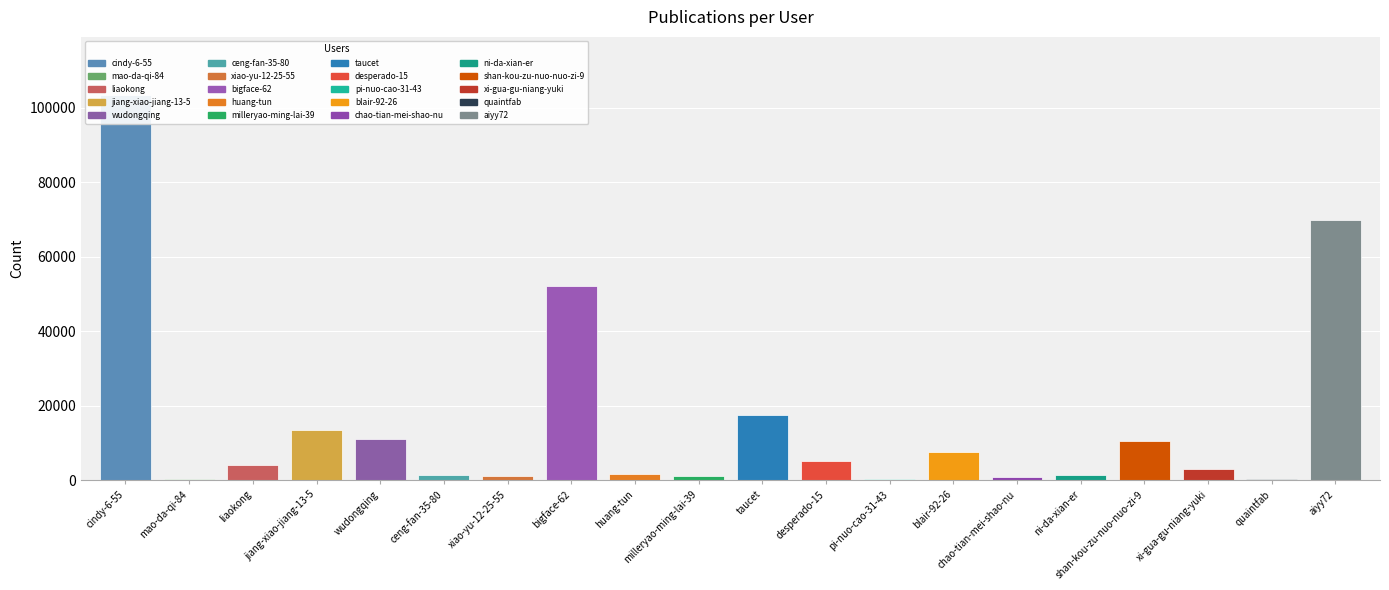

List the labels in order of value, smallest first.

quaintfab, pi-nuo-cao-31-43, mao-da-qi-84, chao-tian-mei-shao-nu, xiao-yu-12-25-55, milleryao-ming-lai-39, ni-da-xian-er, ceng-fan-35-80, huang-tun, xi-gua-gu-niang-yuki, liaokong, desperado-15, blair-92-26, shan-kou-zu-nuo-nuo-zi-9, wudongqing, jiang-xiao-jiang-13-5, taucet, bigface-62, aiyy72, cindy-6-55